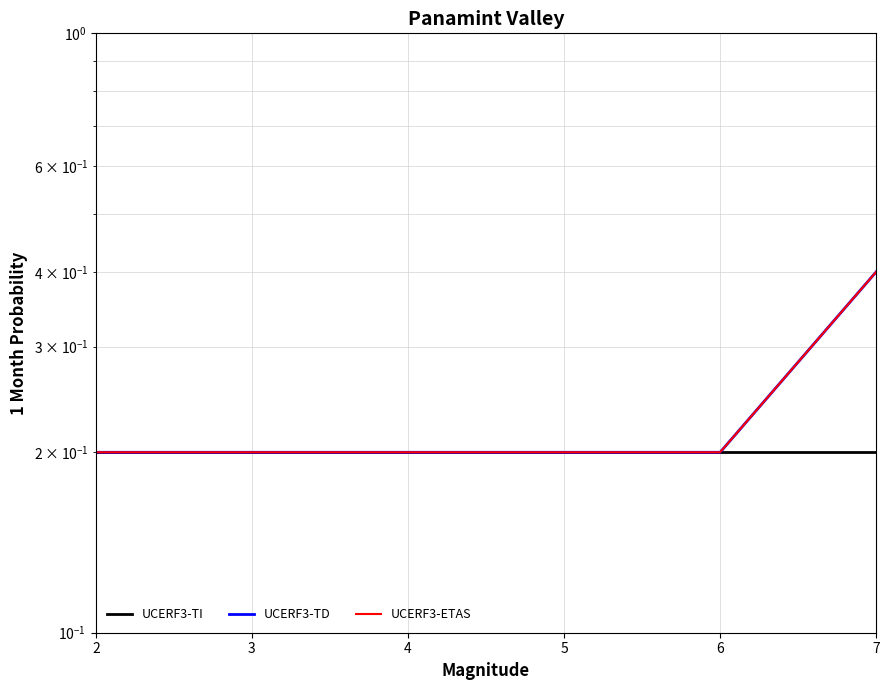

Which category has the lowest value in the UCERF3-ETAS series?

2